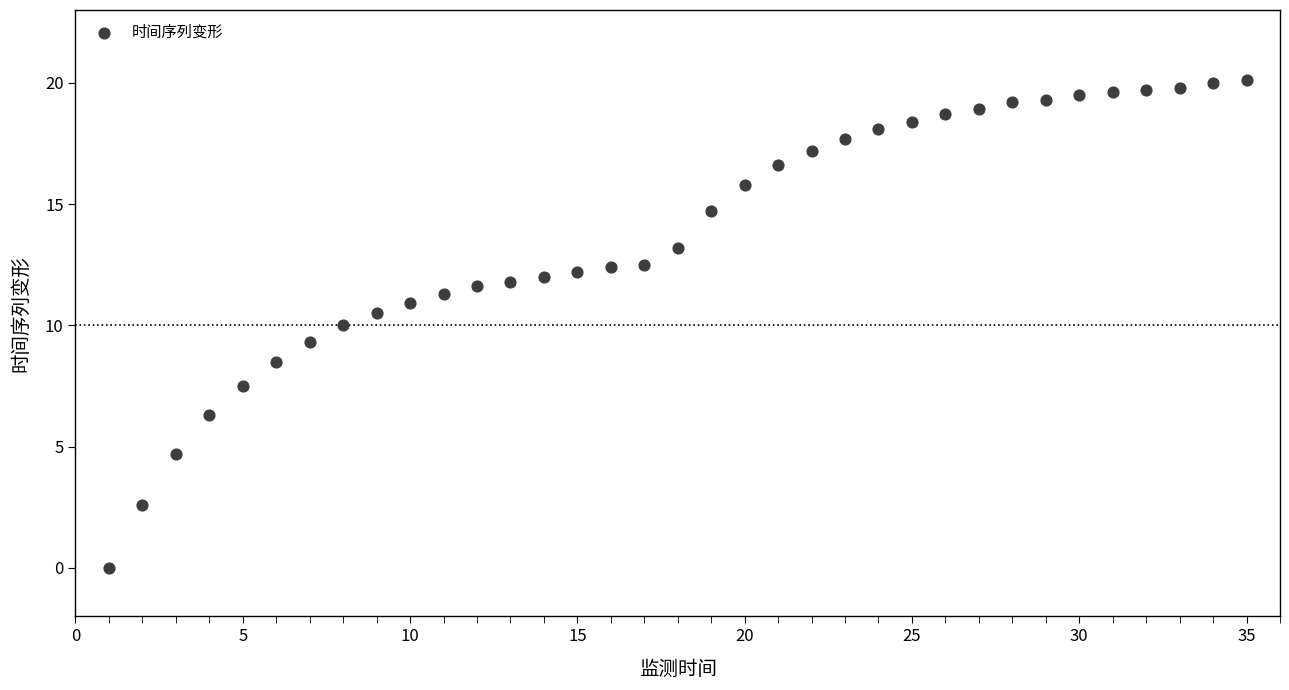

What is the range of Y values (max minus min)?

20.1